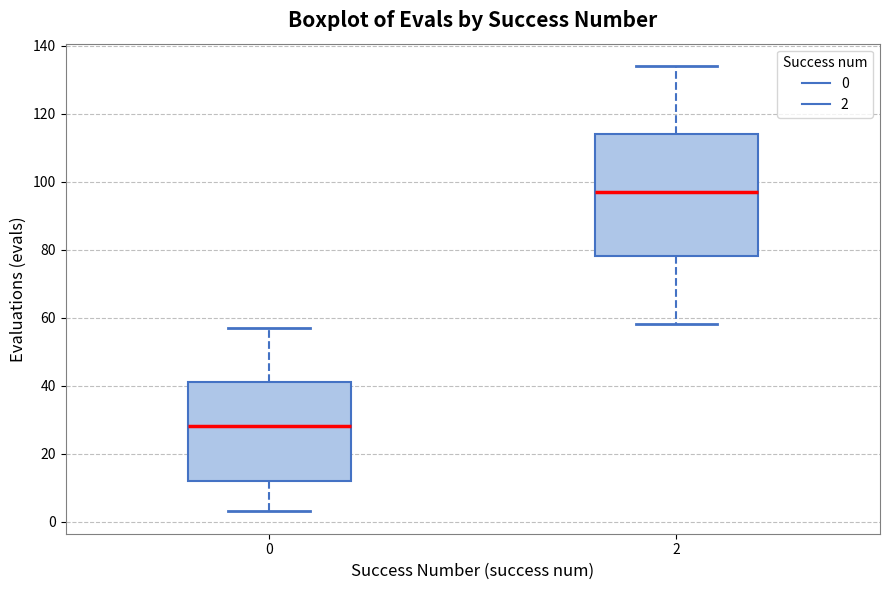

Reading left to right, transcribe this box plot: for each box, give where its median line is, the range the box spans, and where its two whiskers end, as read against the y-axis. The values are not printed on the chart, so give them approximately, as read against the axis.

0: median 28, box 12 to 42, whiskers 4 to 58
2: median 98, box 78 to 114, whiskers 58 to 134